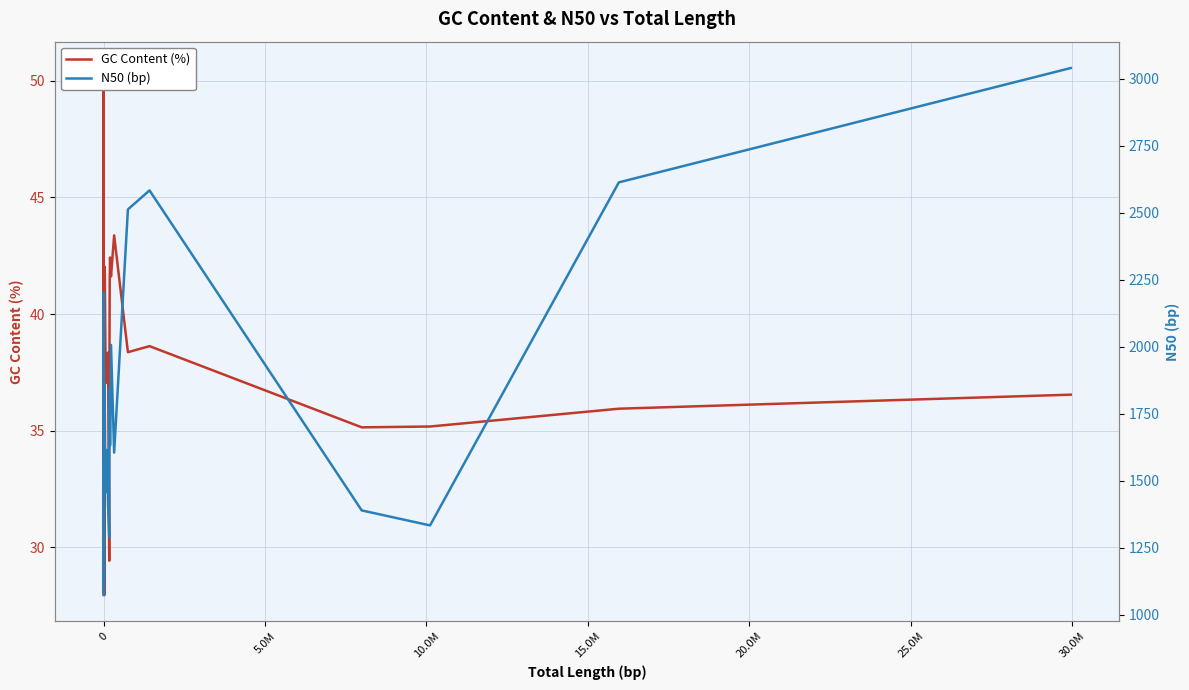

What is the difference between the second highest and second lowest values in the N50 (bp) series?

1536.0